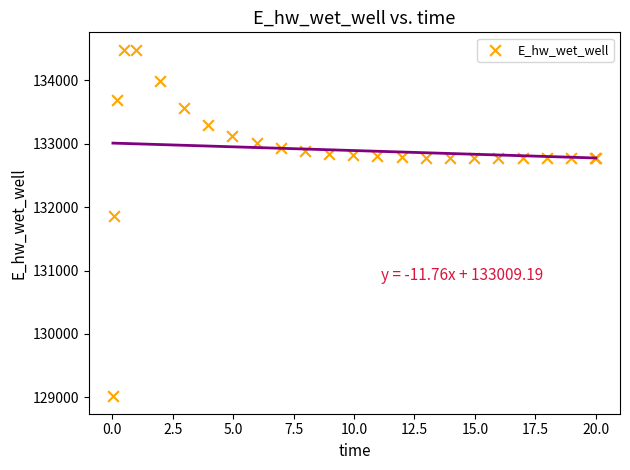

What Y value in the scatter plot is closest to 131748?

131867.3